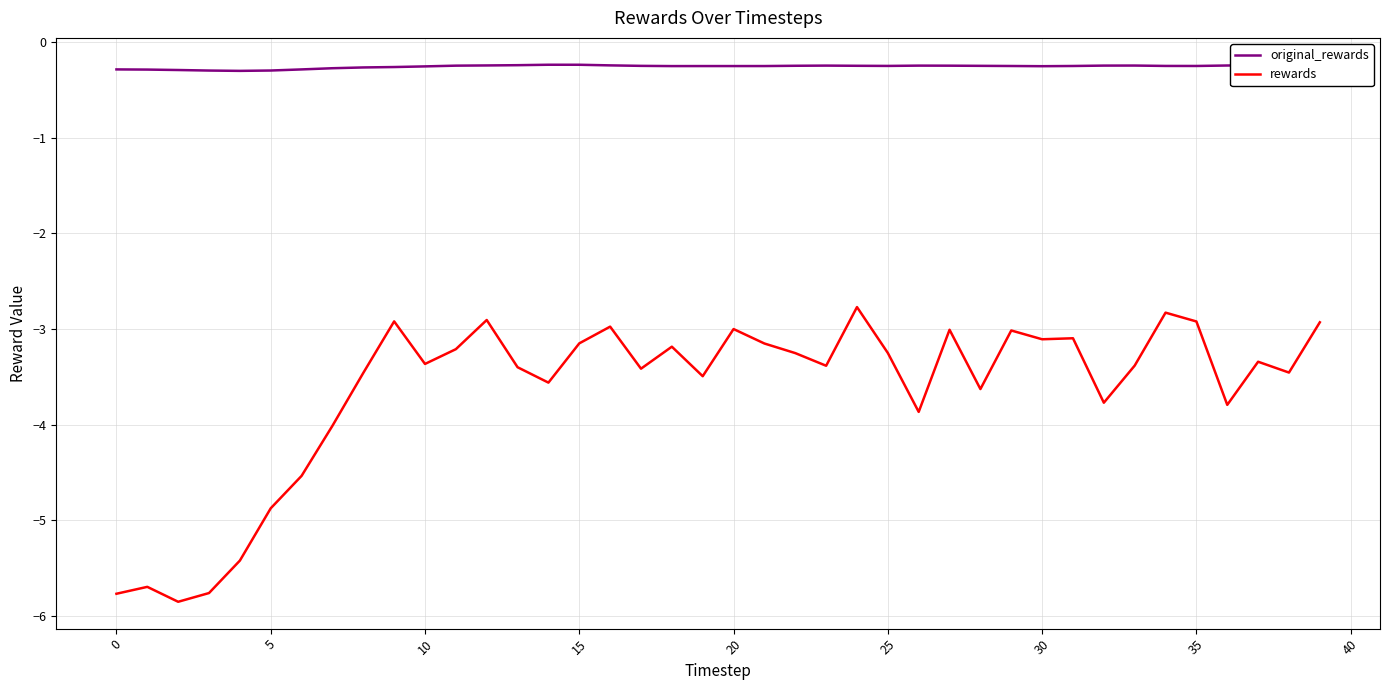

True or false: rewards and original_rewards cross at least once.

False